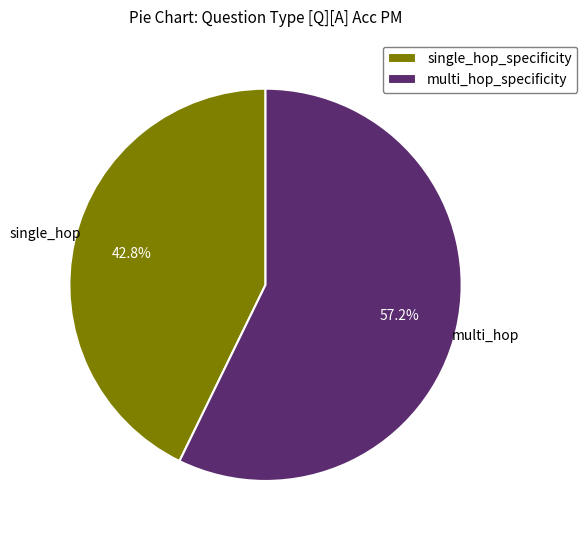

Which slice is the smallest?

single_hop_specificity